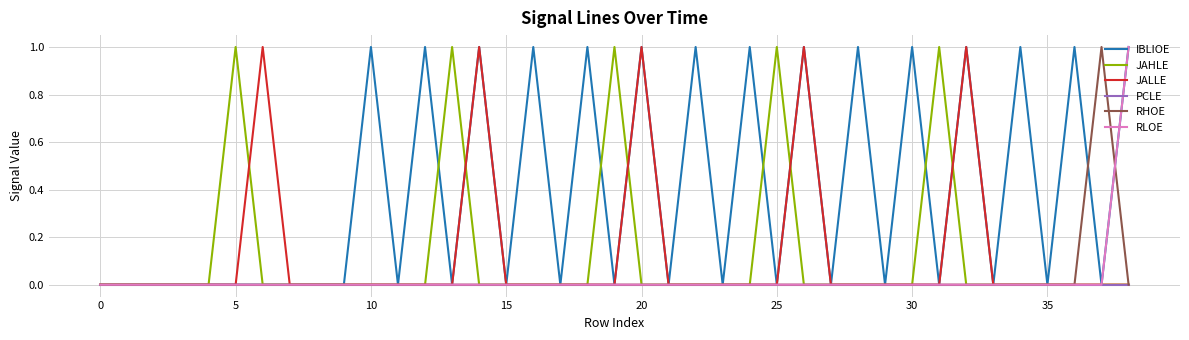

Does the chart have visible grid lines?

Yes